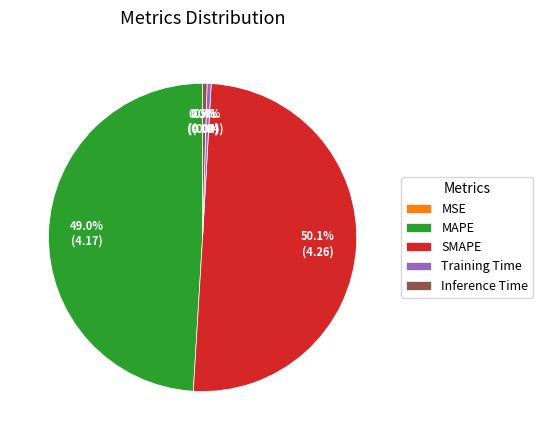

To the nearest percent, what is the difference between the largest and smallest slice percentages?

50%